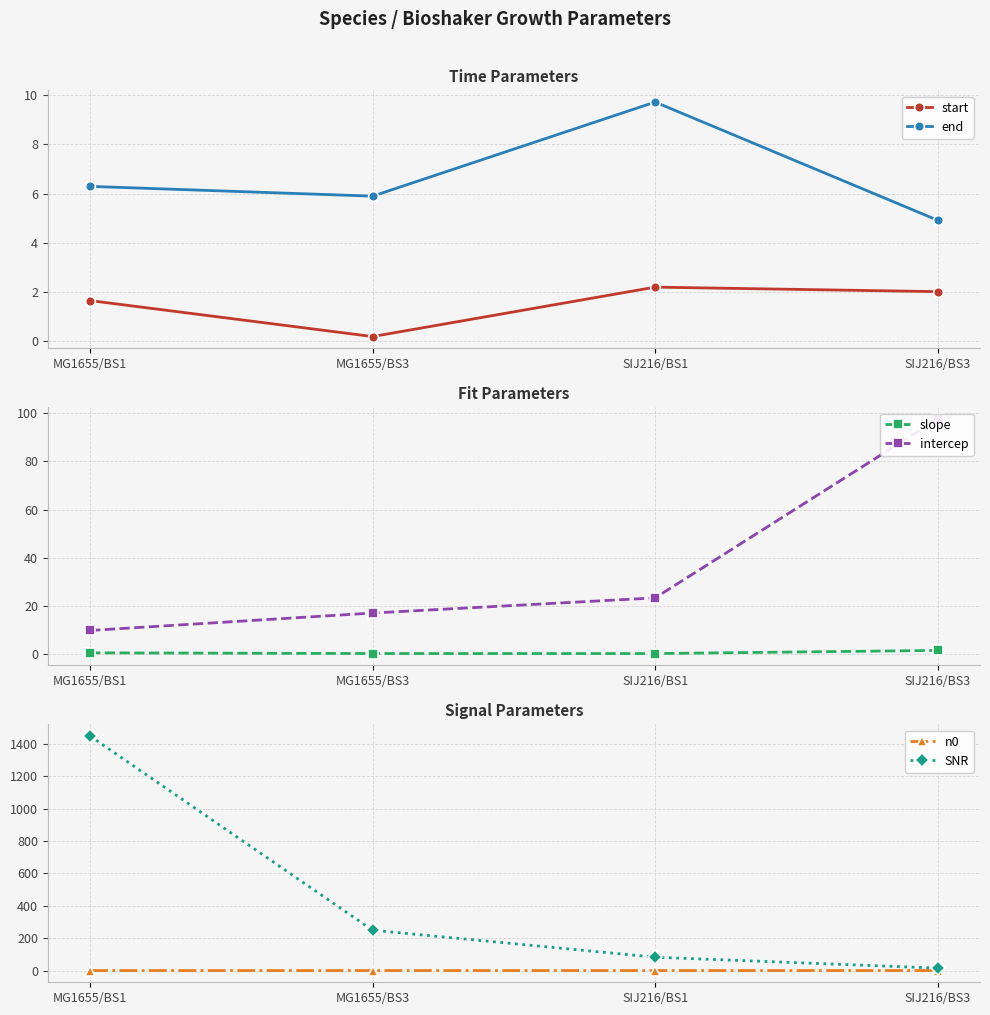

Count the n0 values in the range 0 to 1.

4